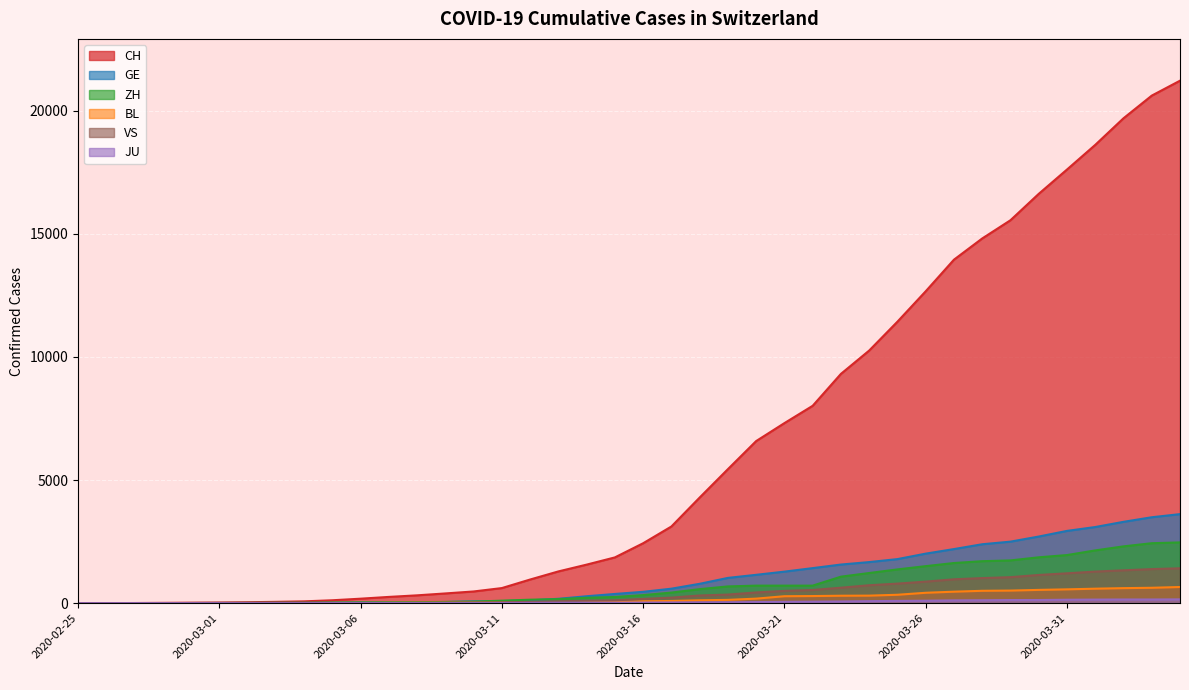

Which series changed the most between 2020-02-26 and 2020-04-04?

CH